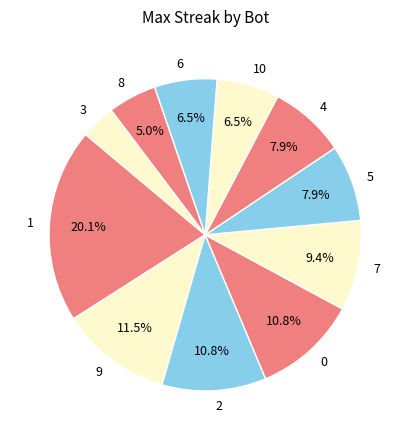

To the nearest percent, what is the combined percentage of 10 and 9?

18%